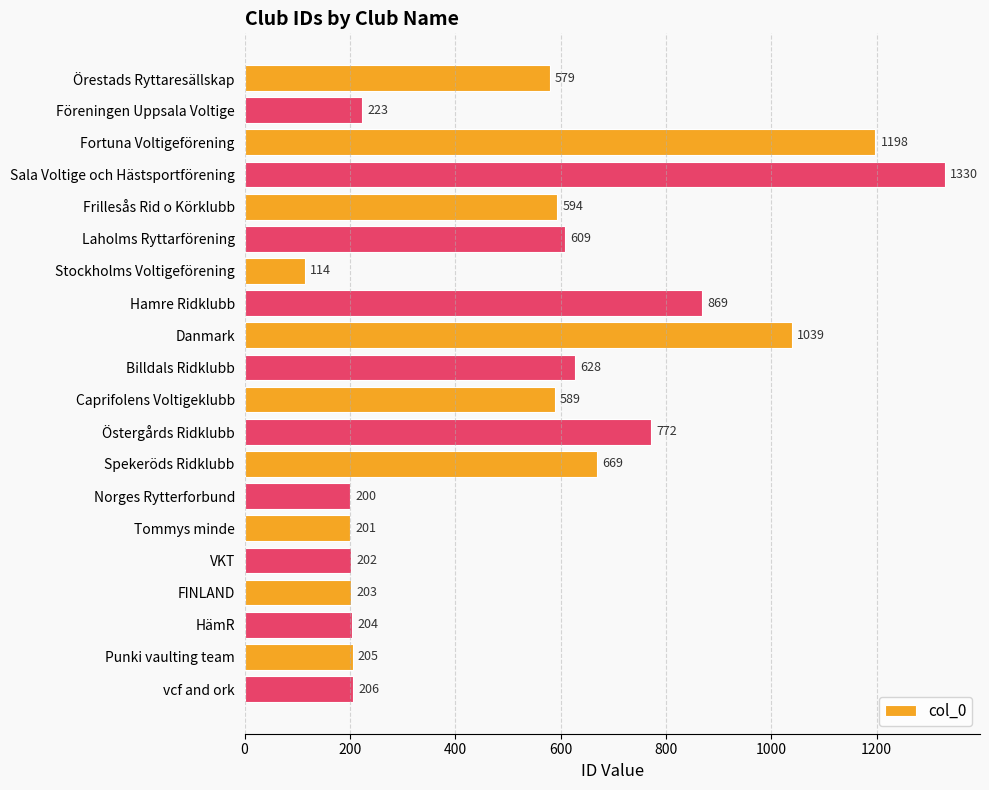

At which label is the value closest to 722?

Östergårds Ridklubb